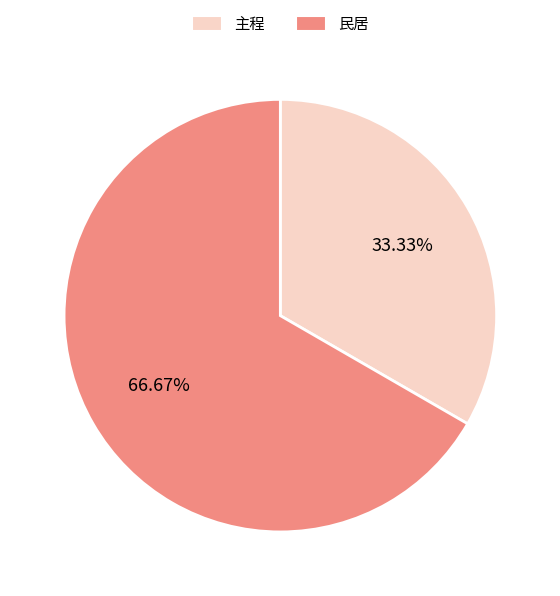

Which category has the smallest portion of the pie?

主程